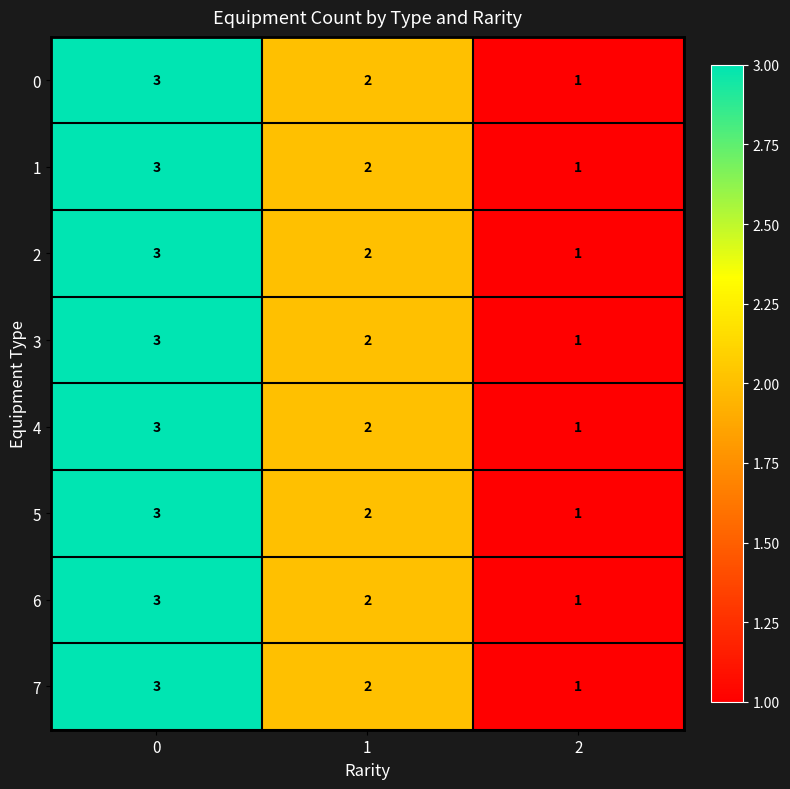

List the labels in order of 4 value, largest first.

0, 1, 2